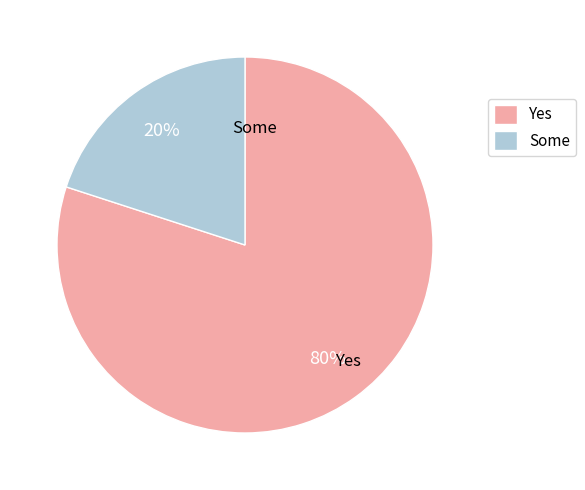

Is there any slice that represents more than half of the pie?

Yes